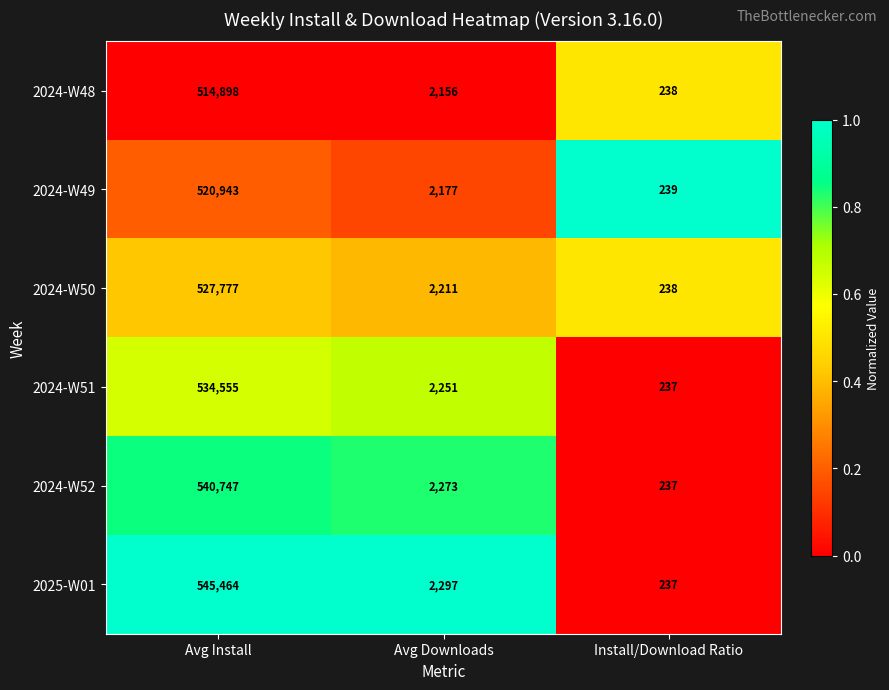

True or false: 2024-W52 has a value of 133693 at Avg Install.

False